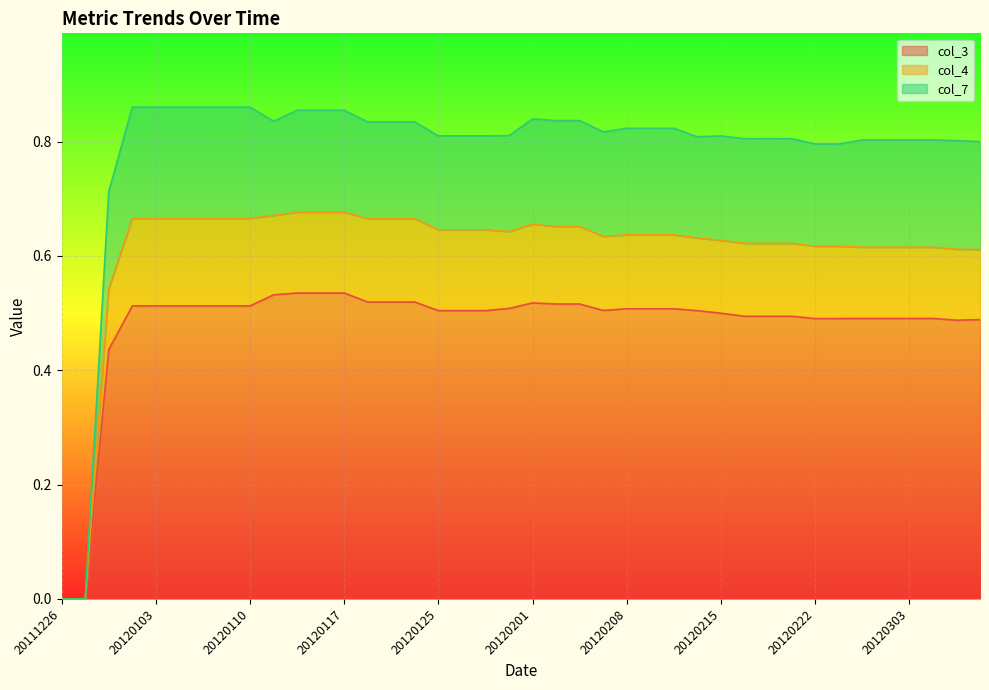

At which label is col_7 closest to 0?

20111226